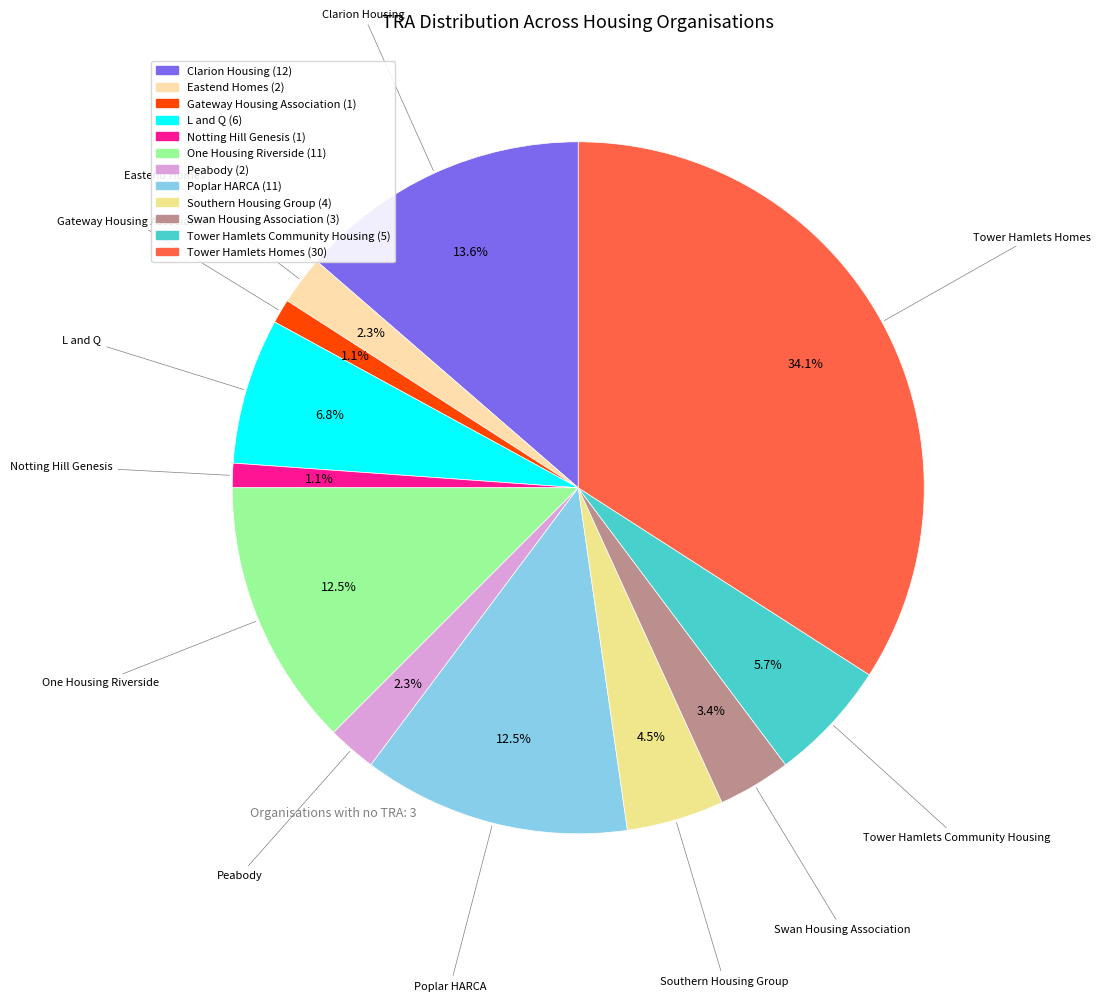

Is there any slice that represents more than half of the pie?

No